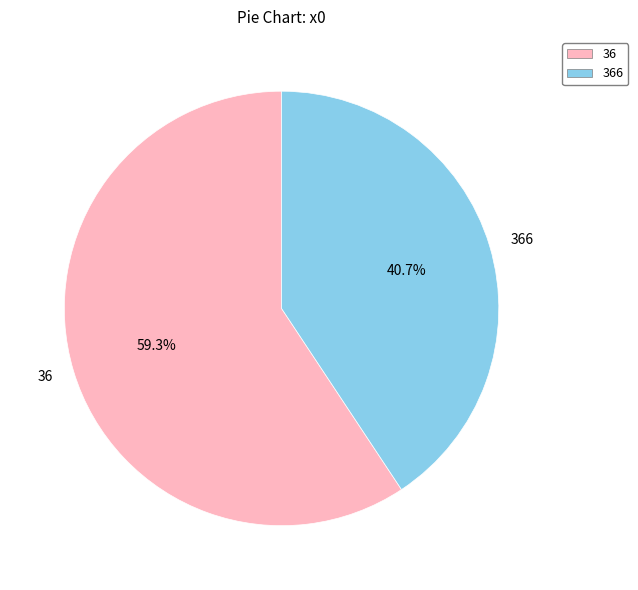

What is the largest slice in the pie chart?

36